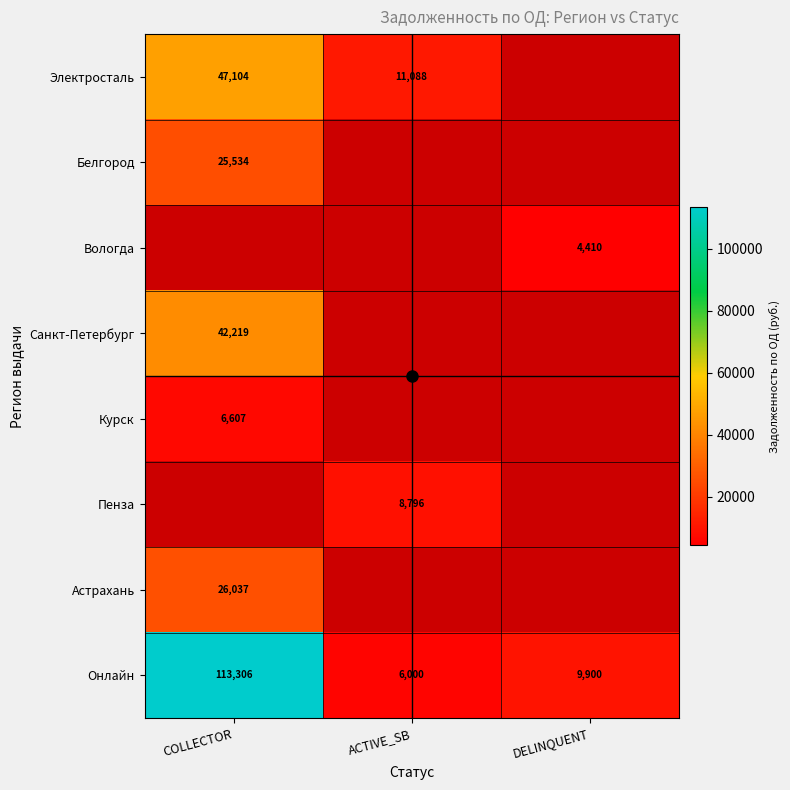

At which category does the chart reach its peak across all series?

COLLECTOR